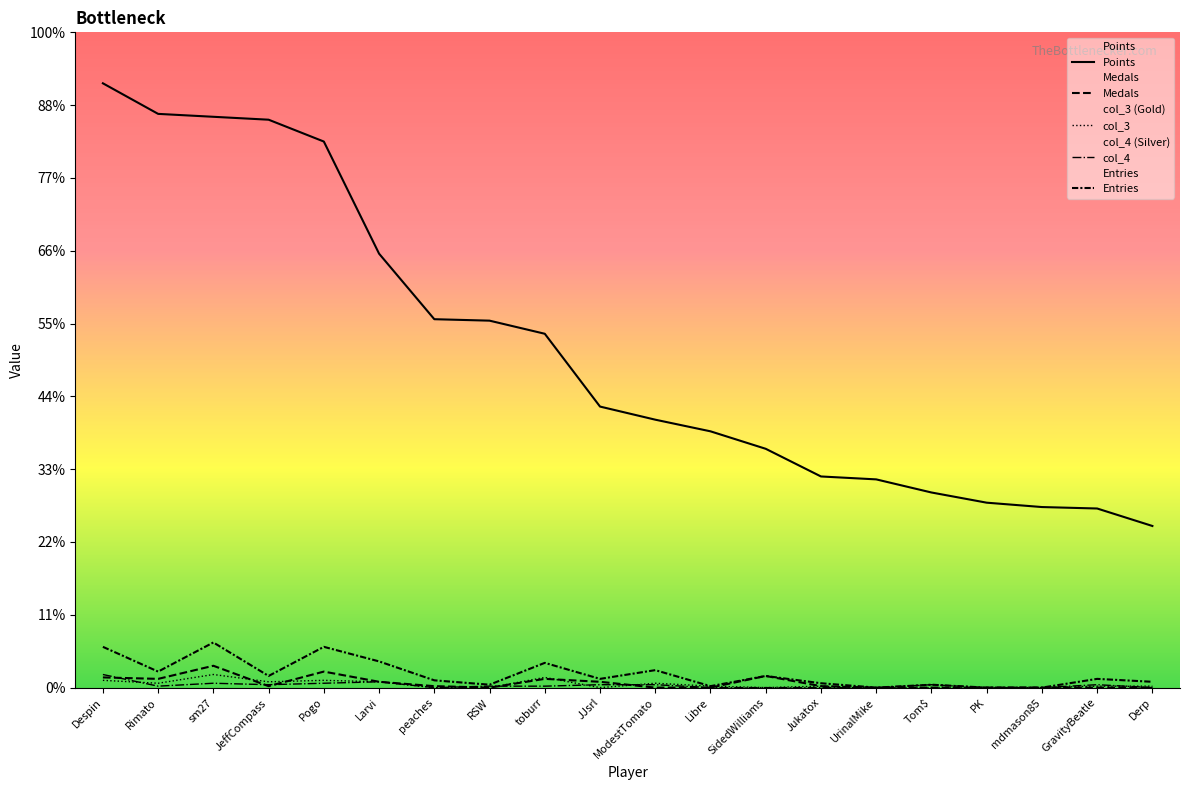

Is the value of col_4 at UrinalMike greater than the value of Medals at JJsrl?

No